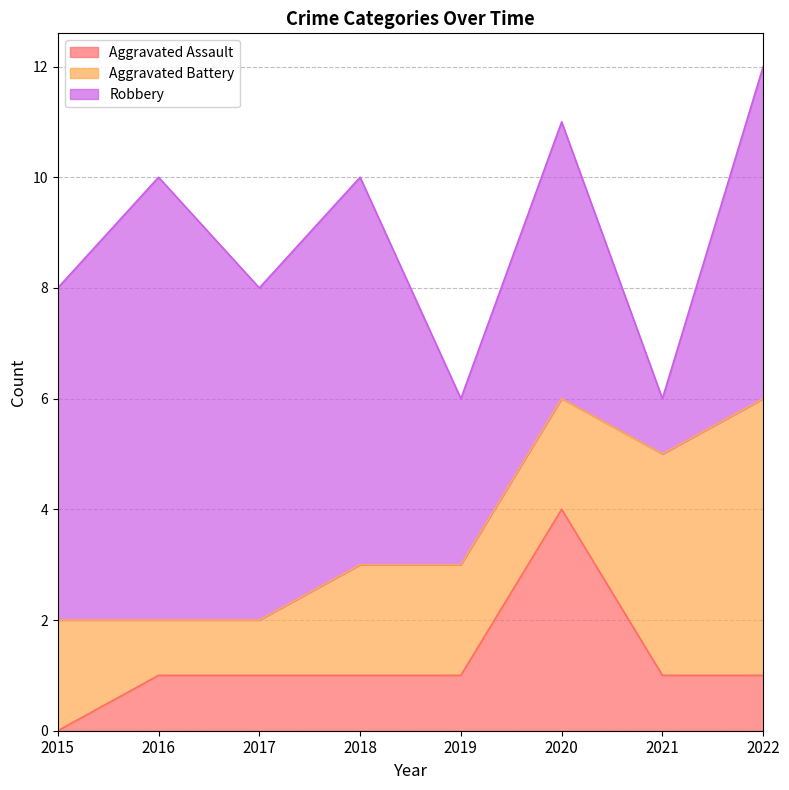

At which label does Robbery reach its peak?

2016